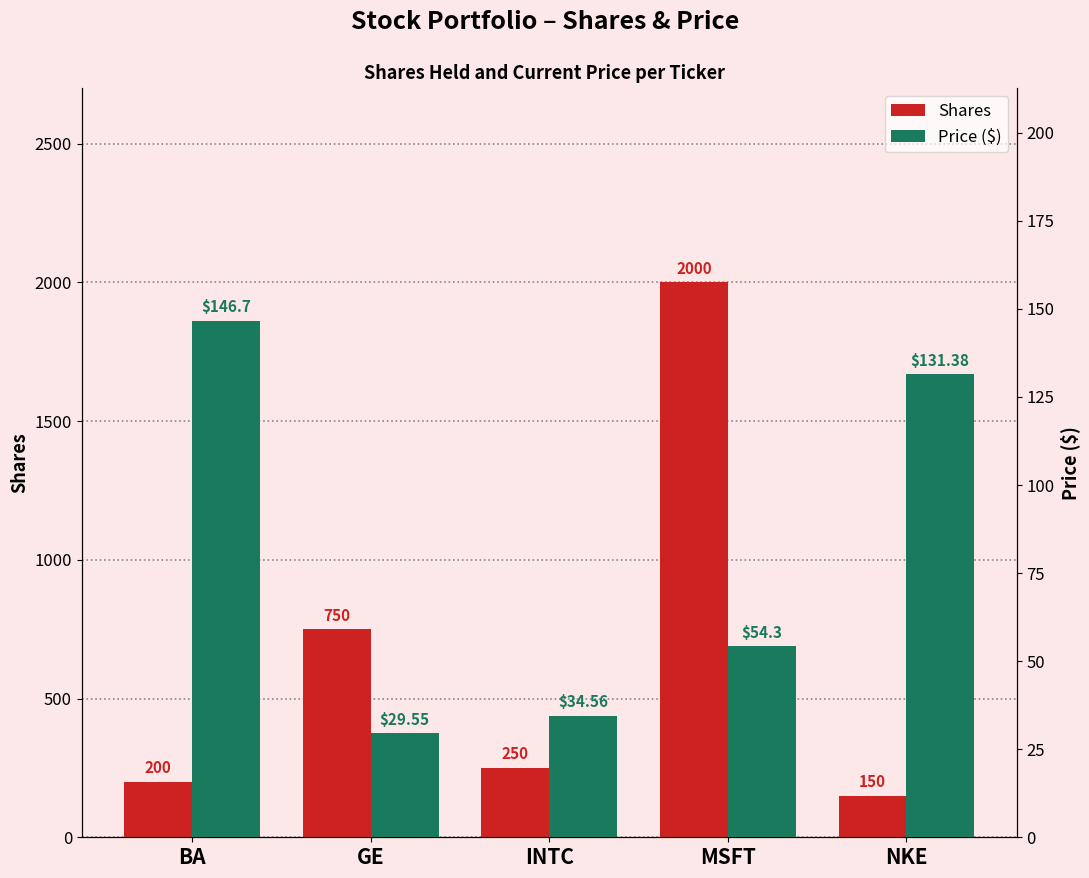

What is the difference between the Shares values at MSFT and NKE?

1850.0